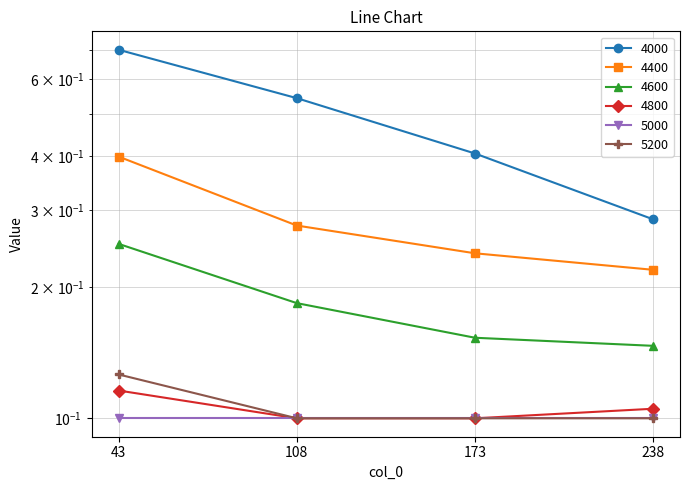

Which has a higher value, 173 or 238?

173